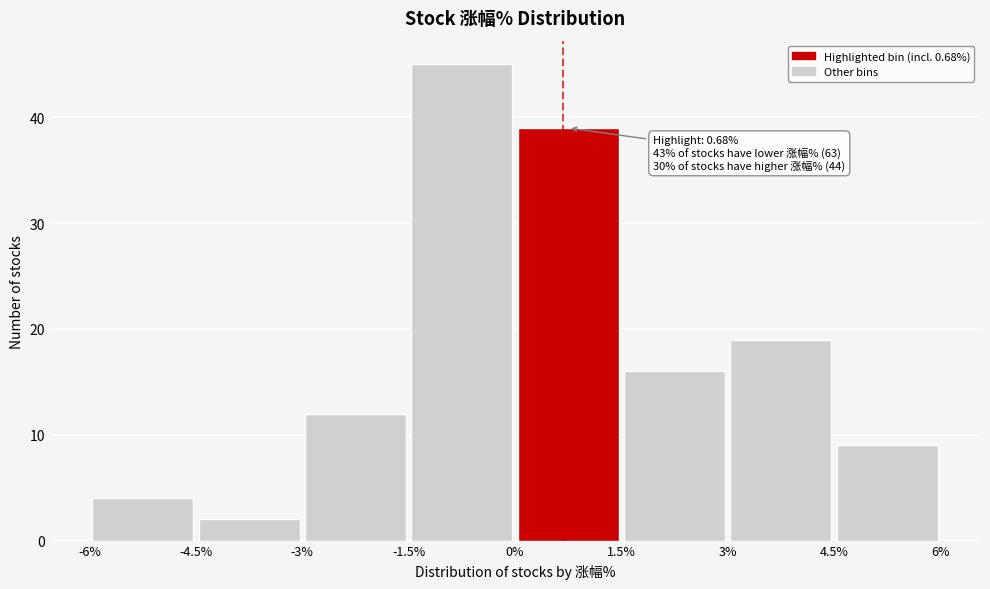

Which range on the x-axis has the tallest bar?

-1.5% to 0%